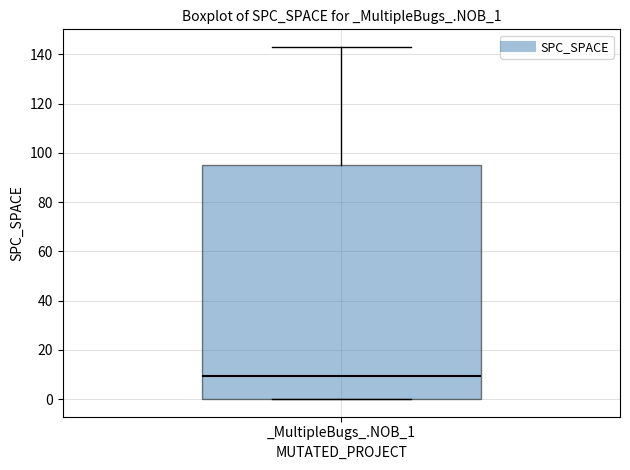

Read this box plot against the y-axis: the position of the median line, the range covered by the box, and the ends of both whiskers. The values are not printed on the chart, so give them approximately, as read against the axis.

median 10, box 0 to 96, whiskers 0 to 144